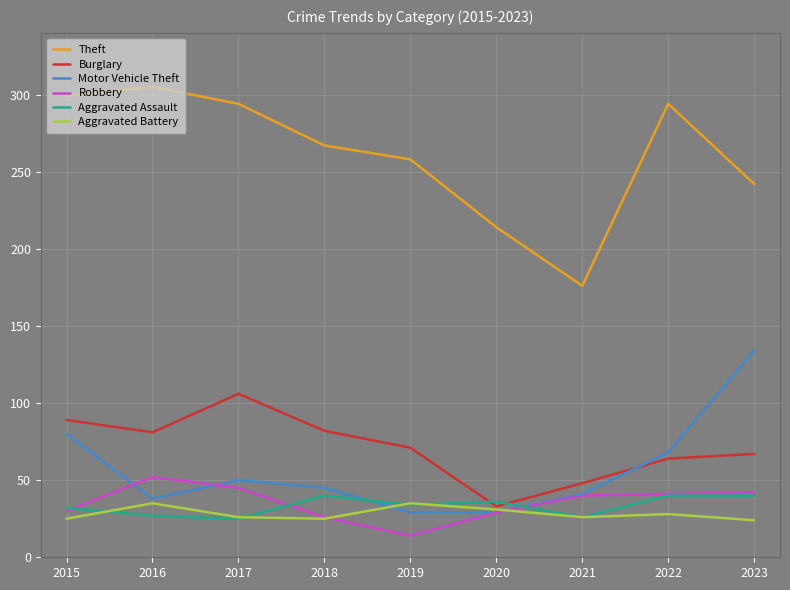

What is the spread (max minus min) of values at 2020?

185